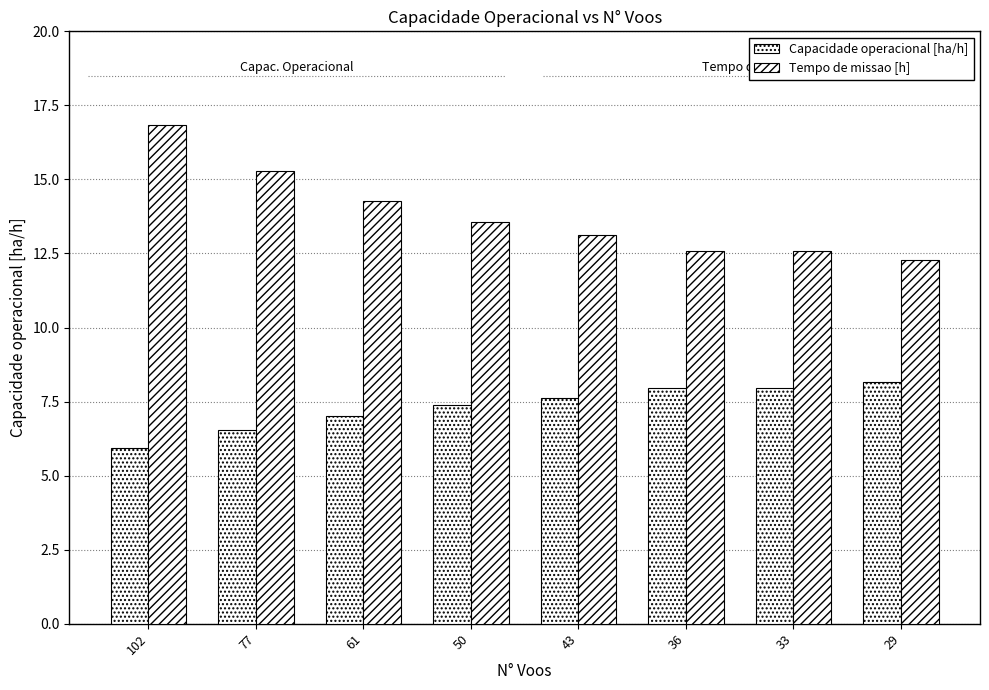

Are the bars grouped side by side (vs. stacked)?

Yes